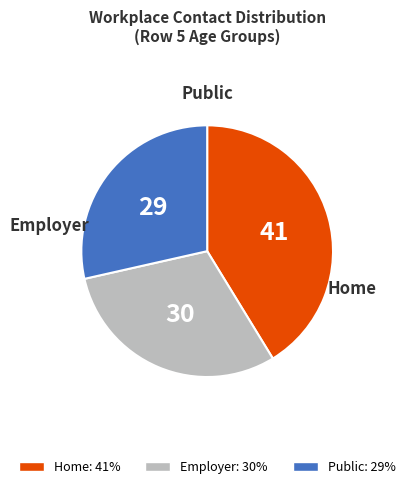

Is there any slice that represents more than half of the pie?

No